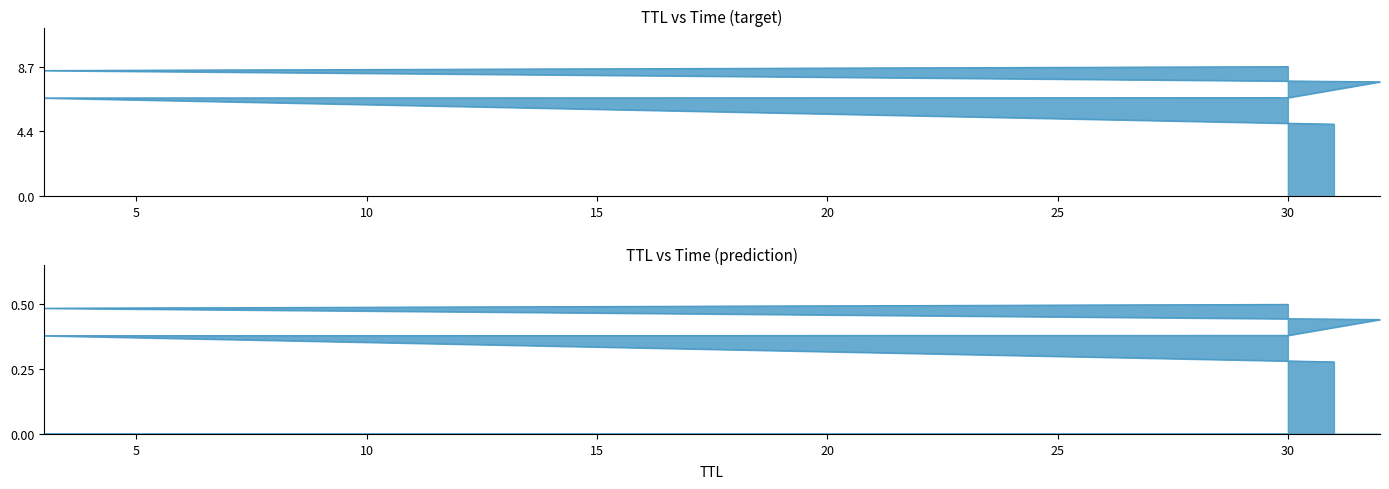

What is the average value?

7.2